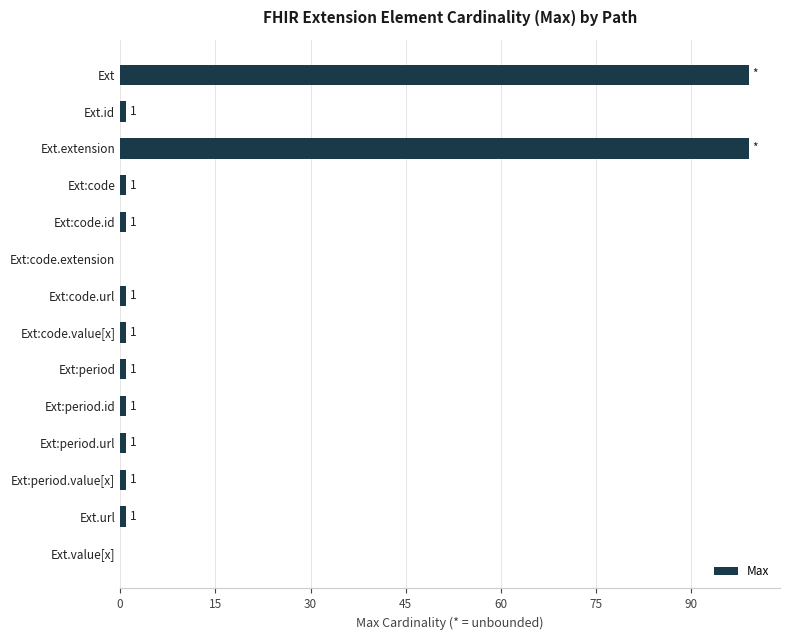

The value at Ext is 99. True or false?

True